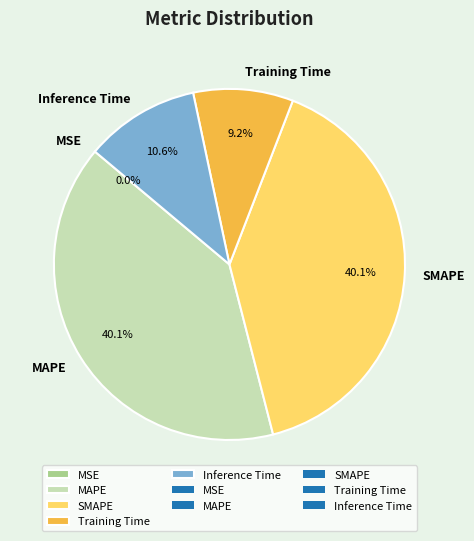

What portion of the pie excludes SMAPE?

59.9%